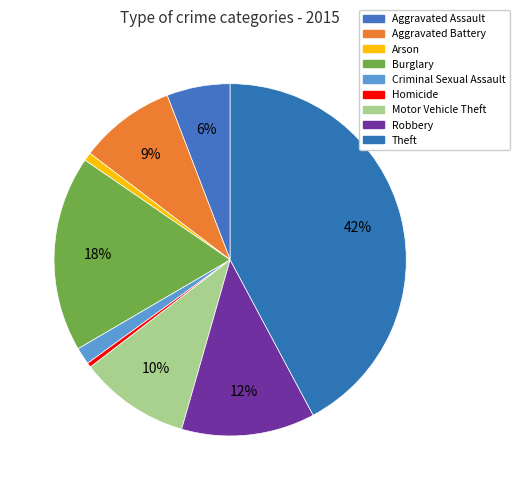

The Robbery slice represents 12% of the pie. True or false?

True